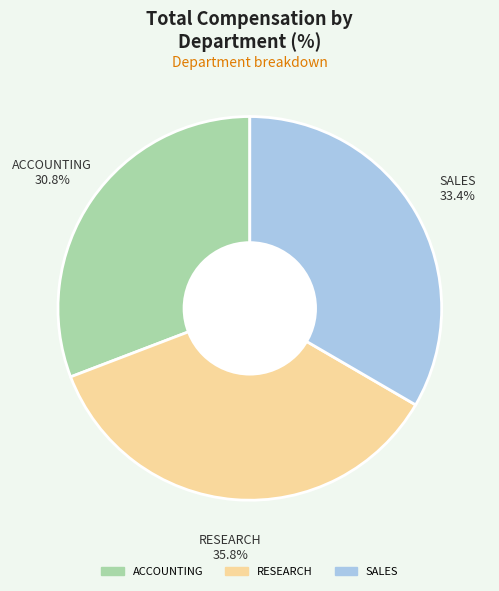

How many slices are in this pie chart?

3